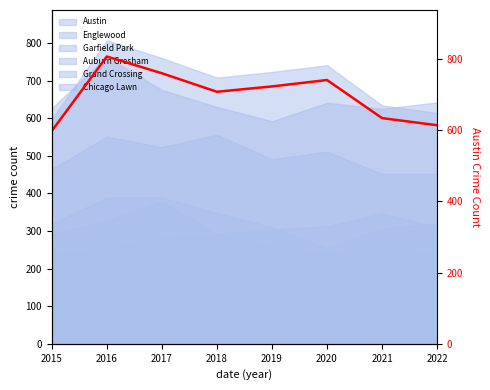

What is the sum of the values at 2018 and 2016?

1515